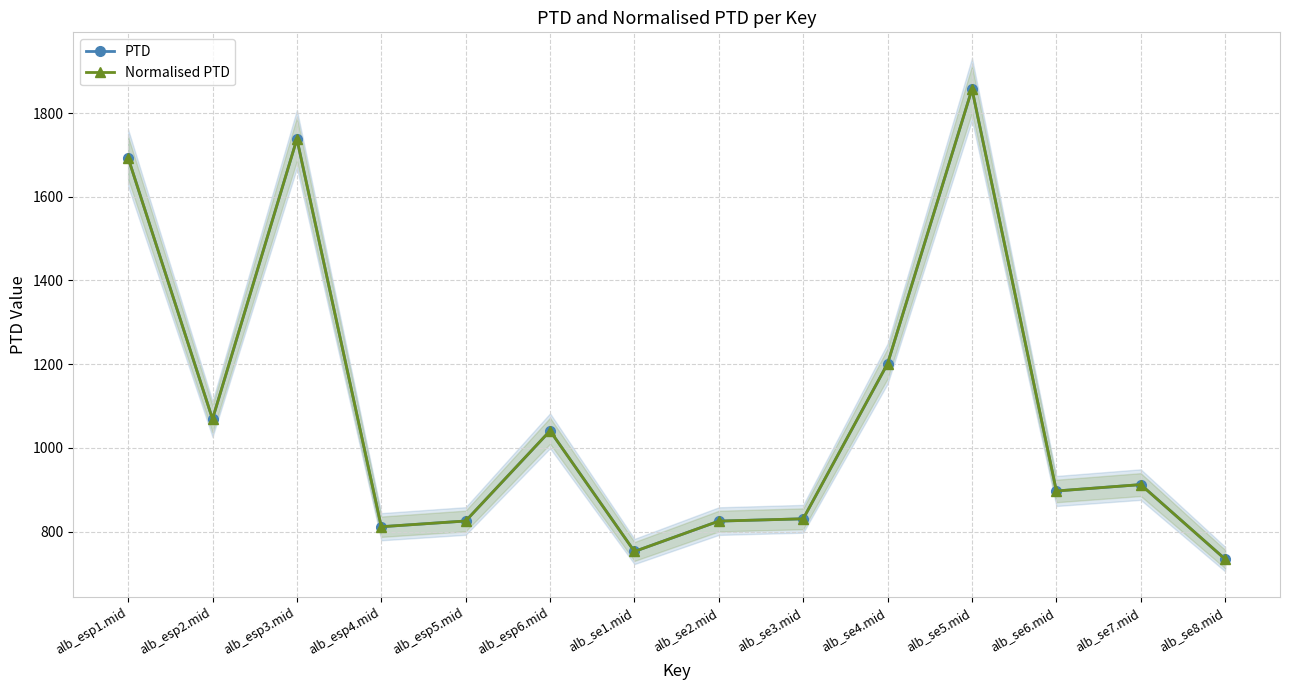

At alb_se4.mid, list the series in order from smallest to largest.

PTD, Normalised PTD